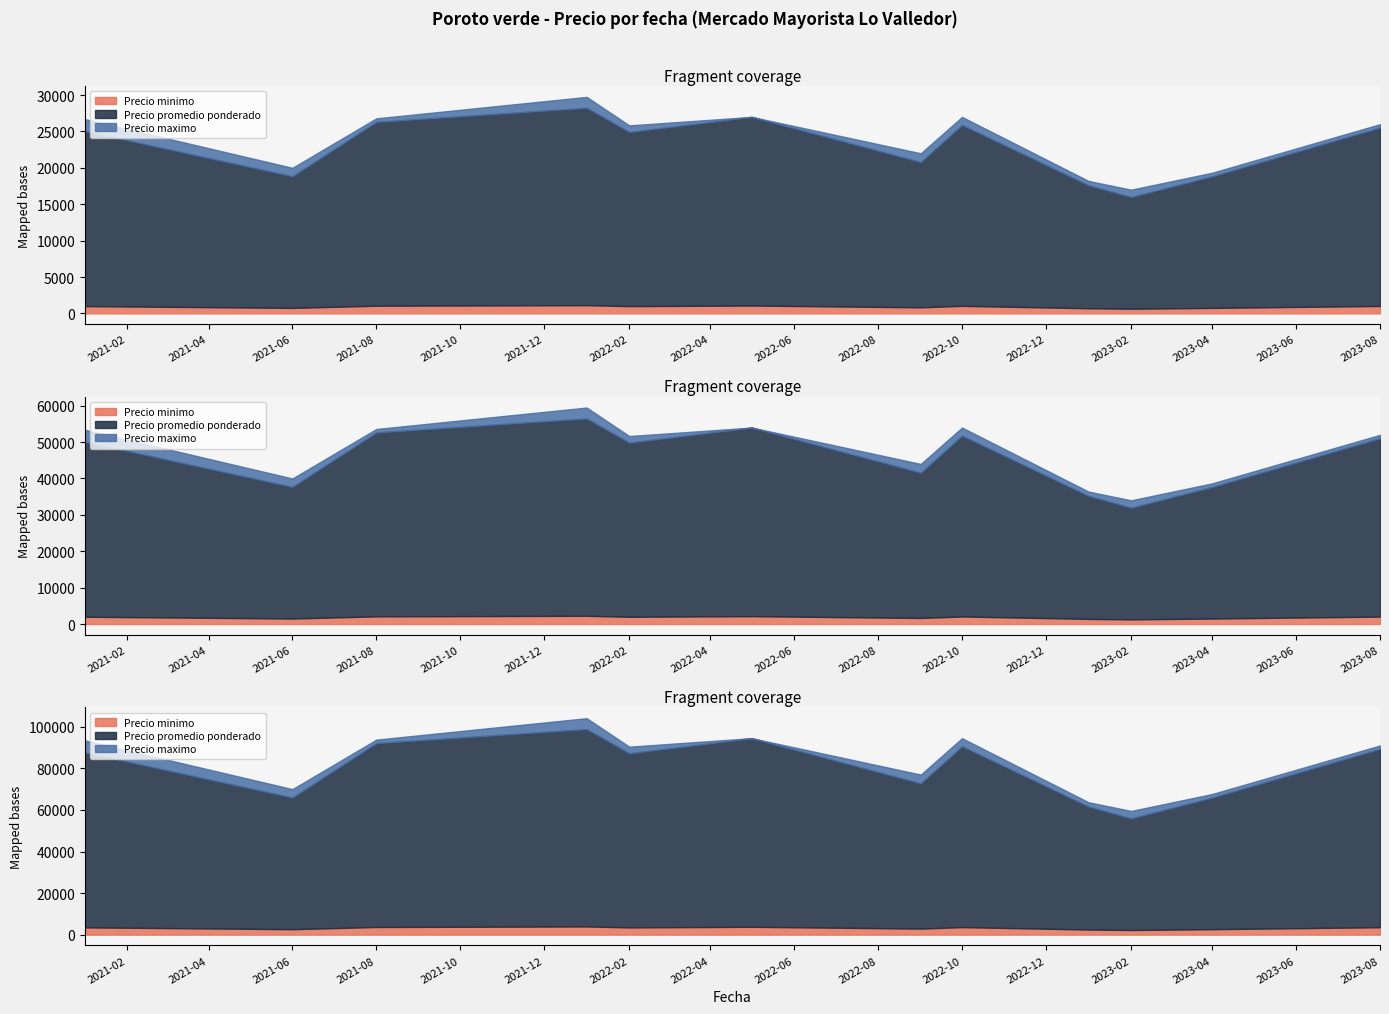

What is the average value of the Precio maximo series?

24500